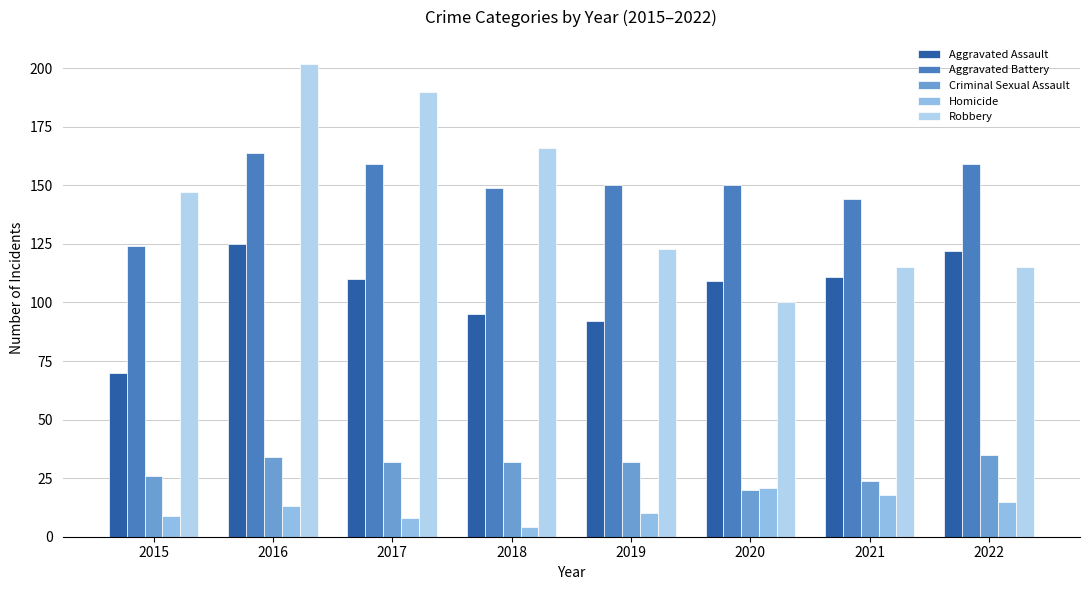

How many groups of bars are there?

8